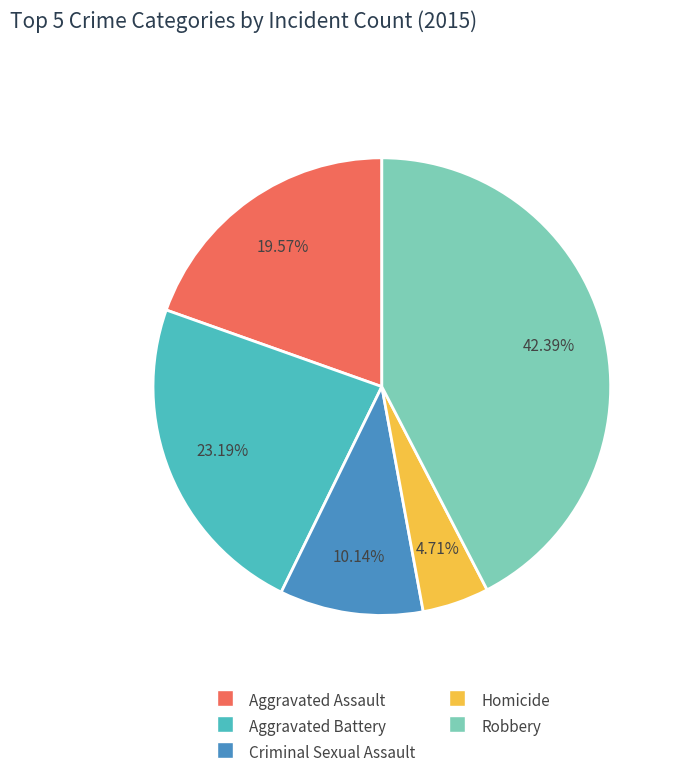

Count the number of slices in the pie.

5